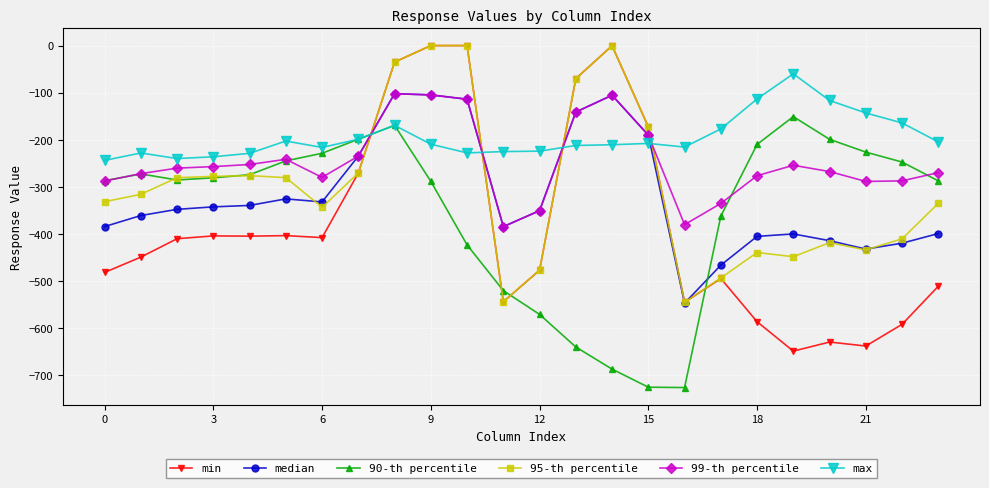

What is the lowest value of the 99-th percentile series?

-384.7